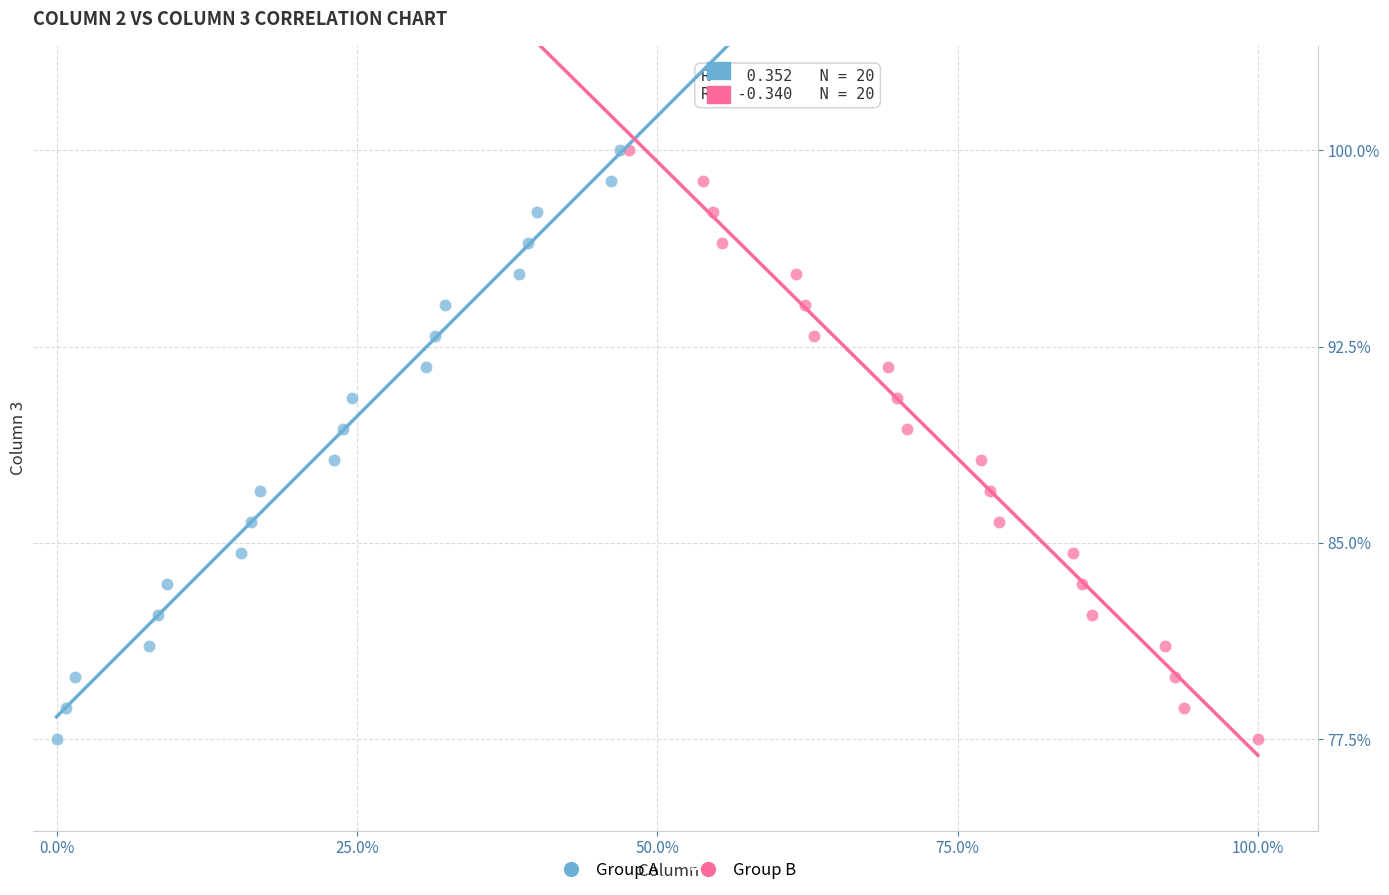

What are all the series names shown in the legend?

Group A, Group B